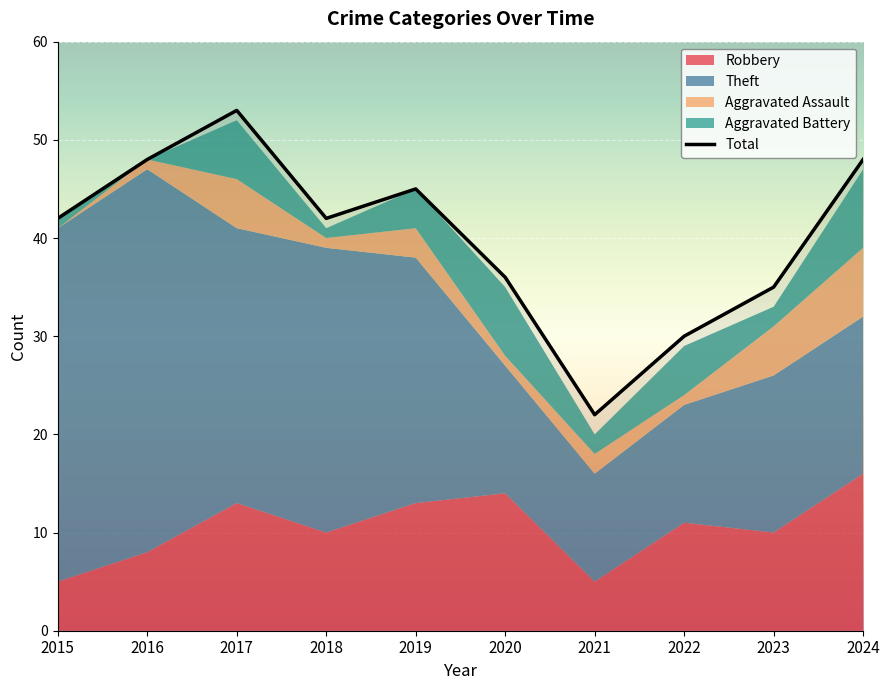

How many interior local peaks (higher than both neighbors) does the data have?

2